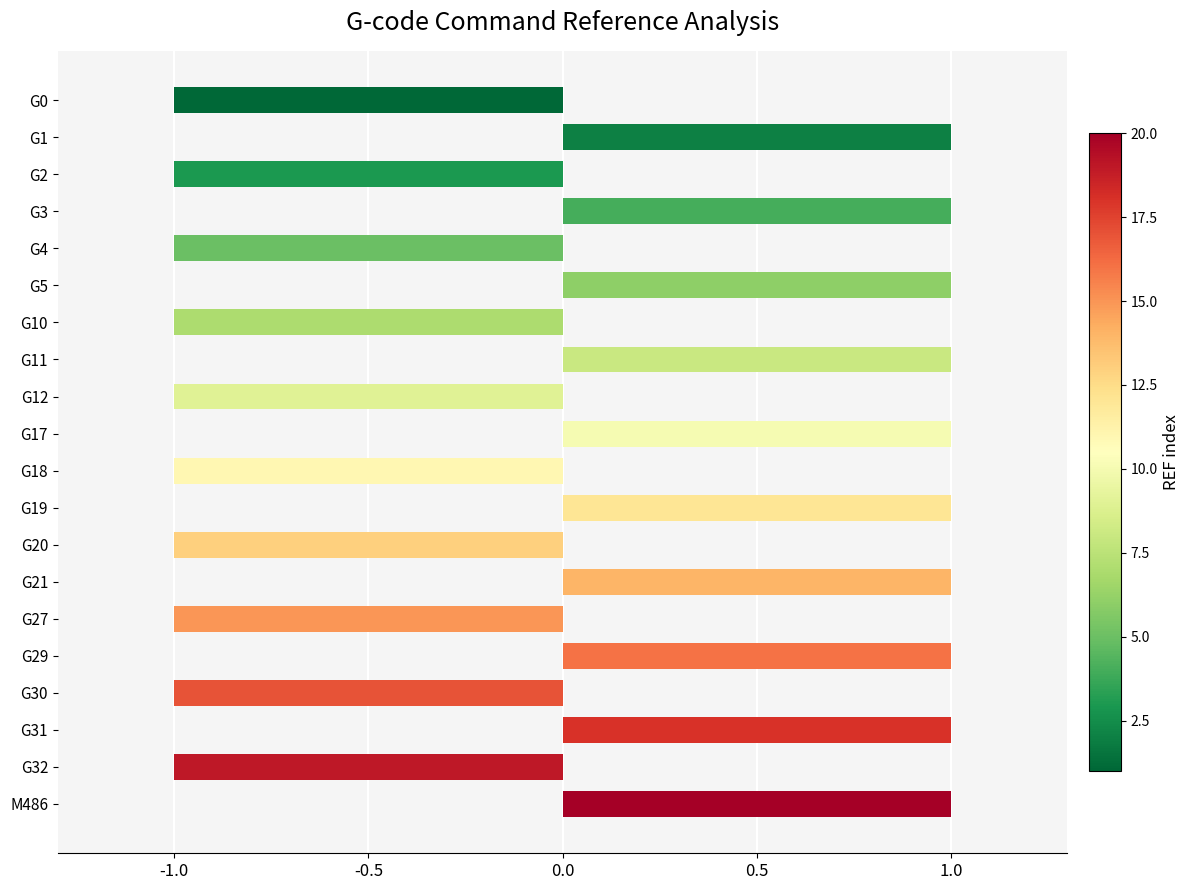

The value at G19 is 2. True or false?

False